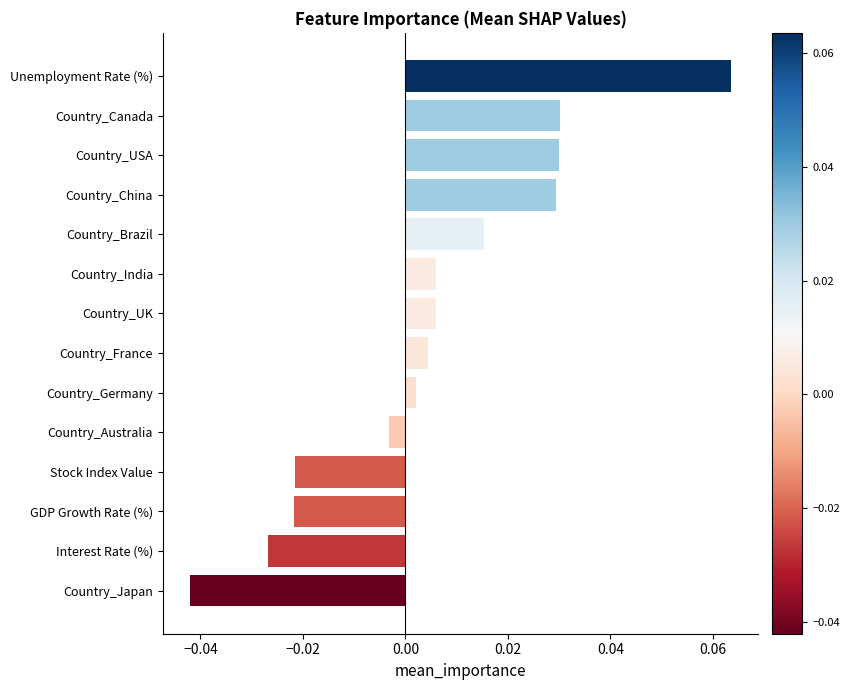

Between Country_Brazil and Country_Australia, which is larger?

Country_Brazil